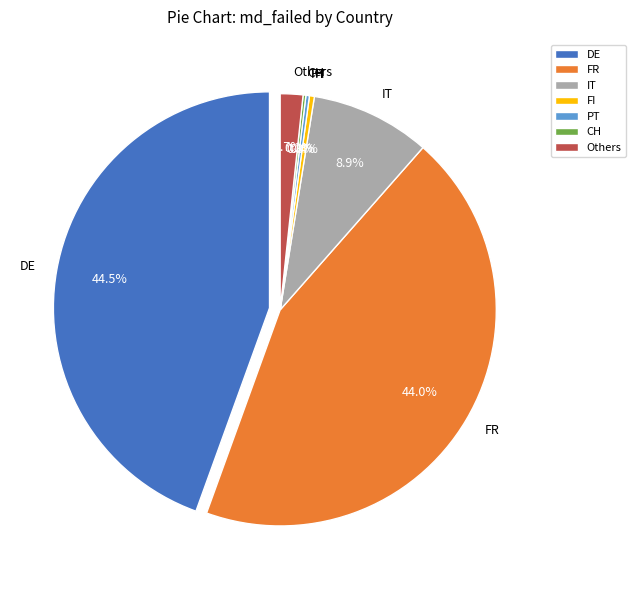

Does CH account for over 50% of the chart?

No